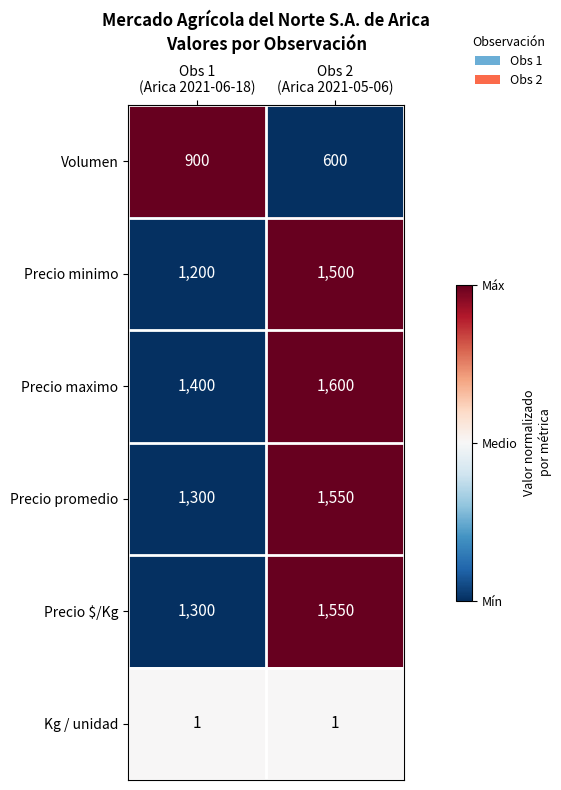

Which label corresponds to the largest value in the chart?

Obs 2
(Arica 2021-05-06)